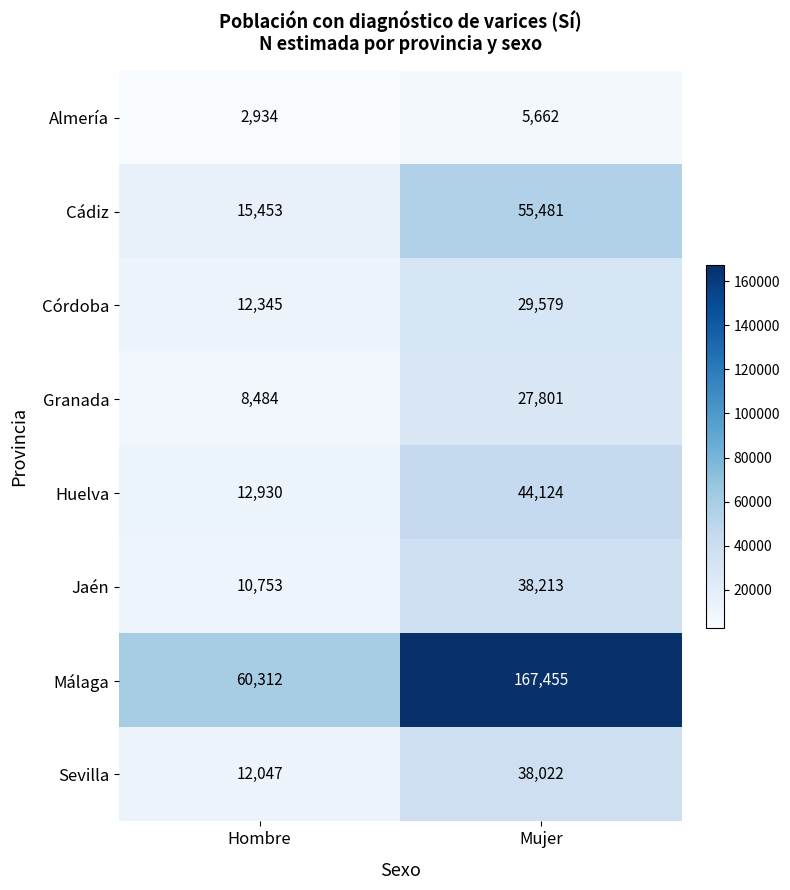

At which category does the chart reach its peak across all series?

Mujer